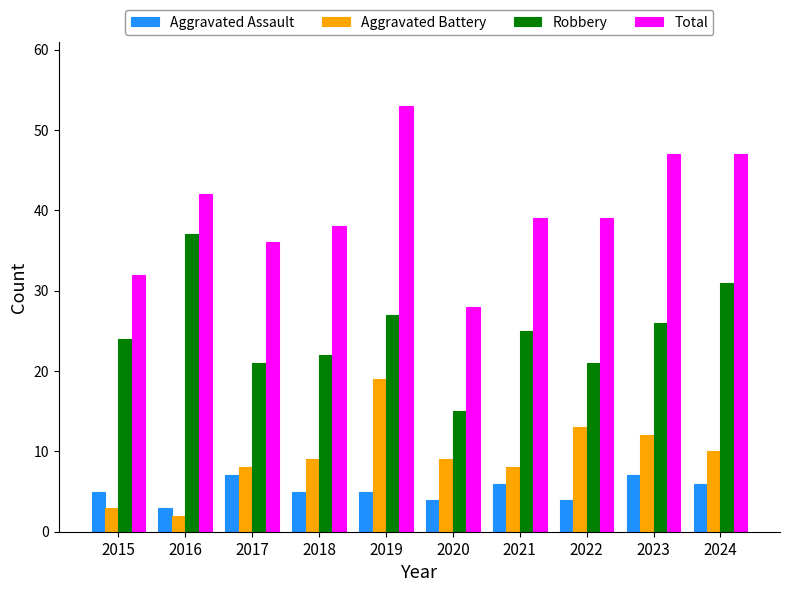

What are all the series names shown in the legend?

Aggravated Assault, Aggravated Battery, Robbery, Total